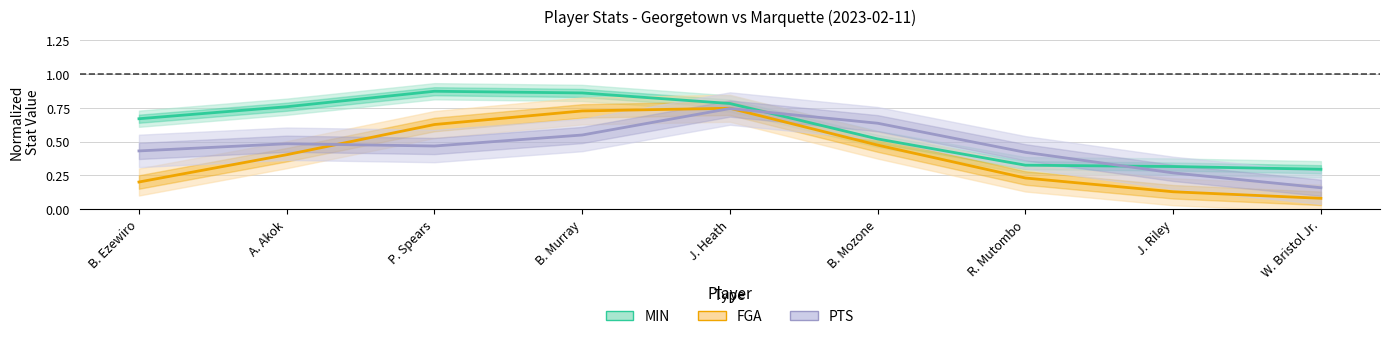

Which label corresponds to the largest value in the chart?

P. Spears